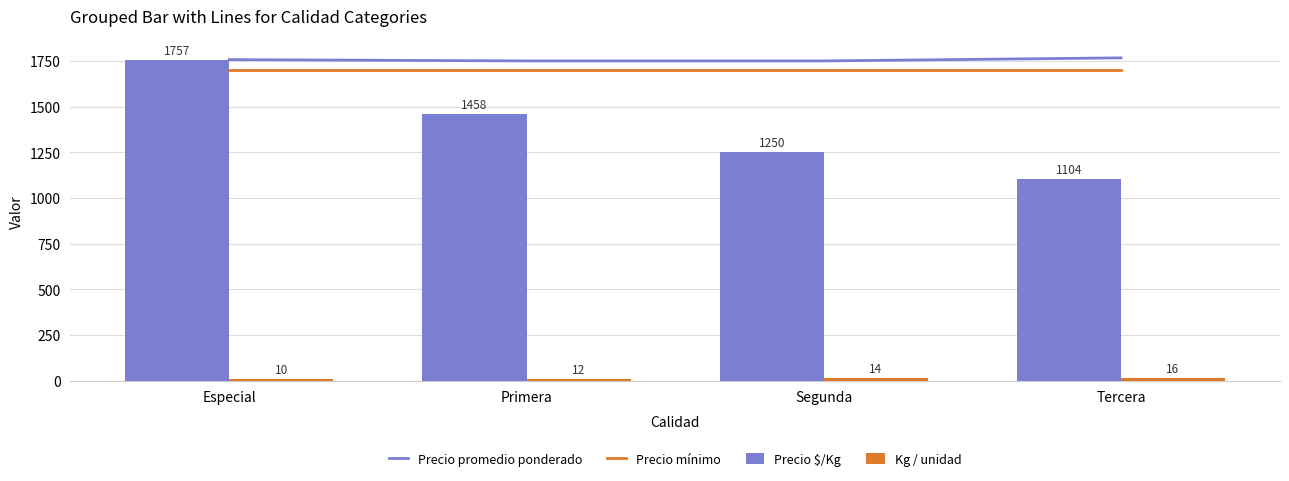

Between Especial and Segunda, which is larger?

Especial